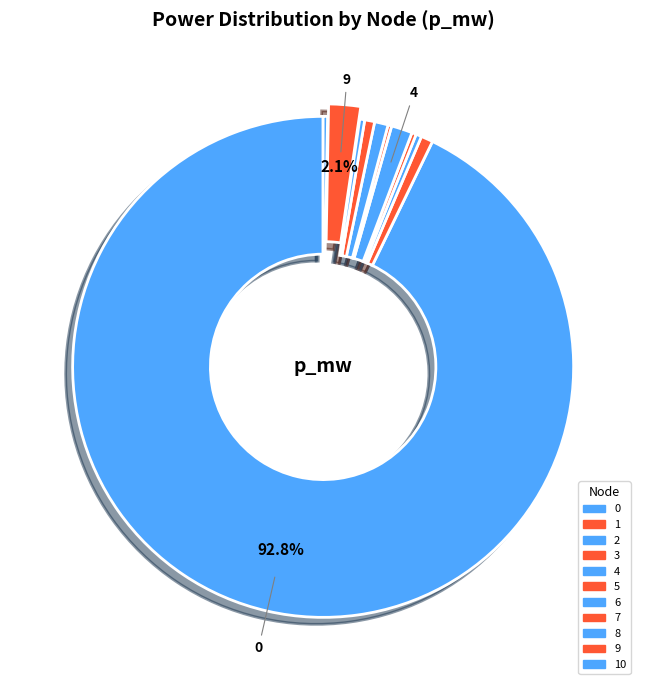

To the nearest percent, what portion does 9 represent?

2%